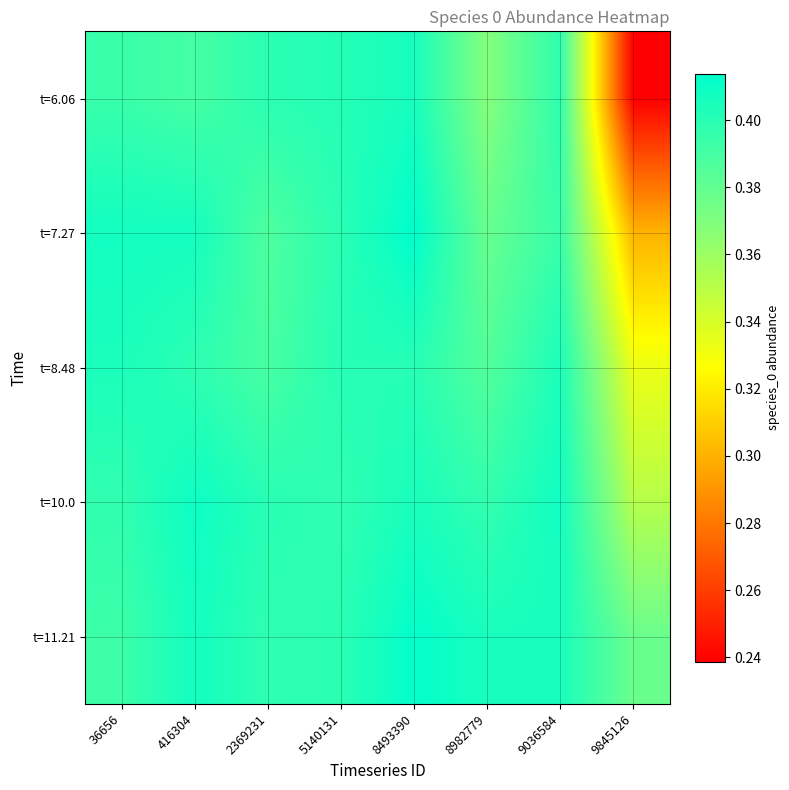

Rank the series at 8982779 from highest to lowest value.

t=11.21, t=10.0, t=8.48, t=7.27, t=6.06